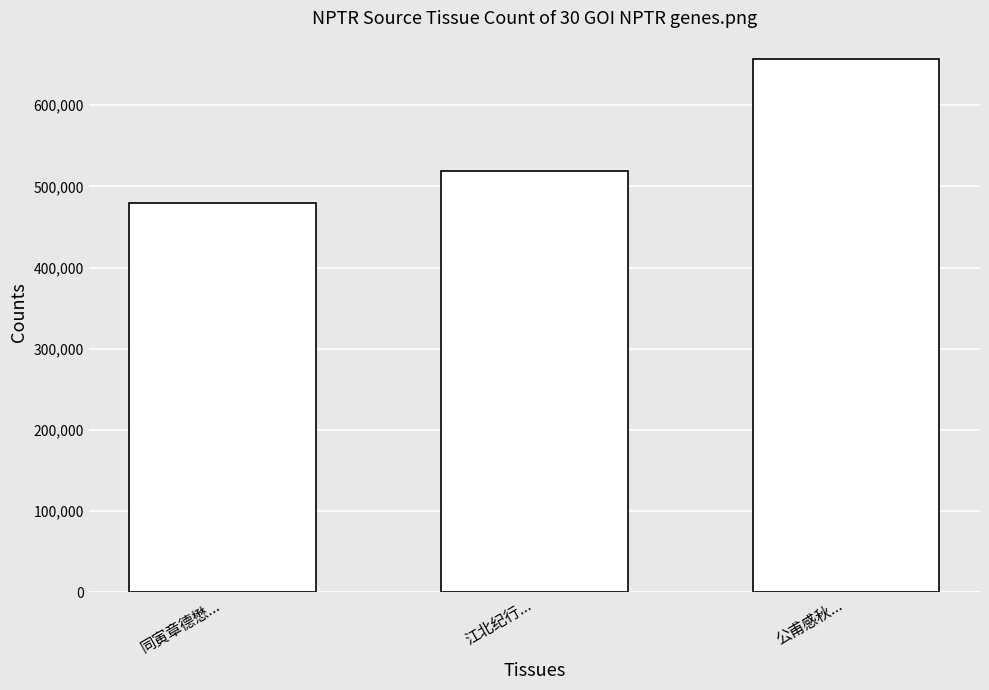

True or false: the data shows 750212 at 江北纪行....

False